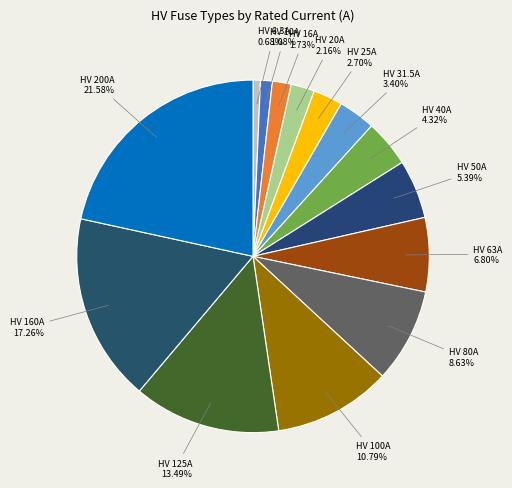

Approximately how many times larger is the value at HV 20A compared to HV 200A?

0.1